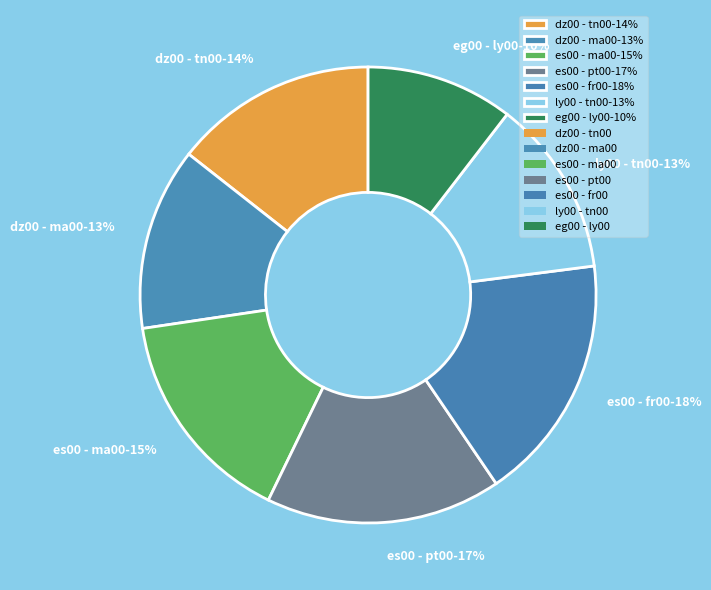

To the nearest percent, what is the difference between the eg00 - ly00 and dz00 - tn00 slice percentages?

4%